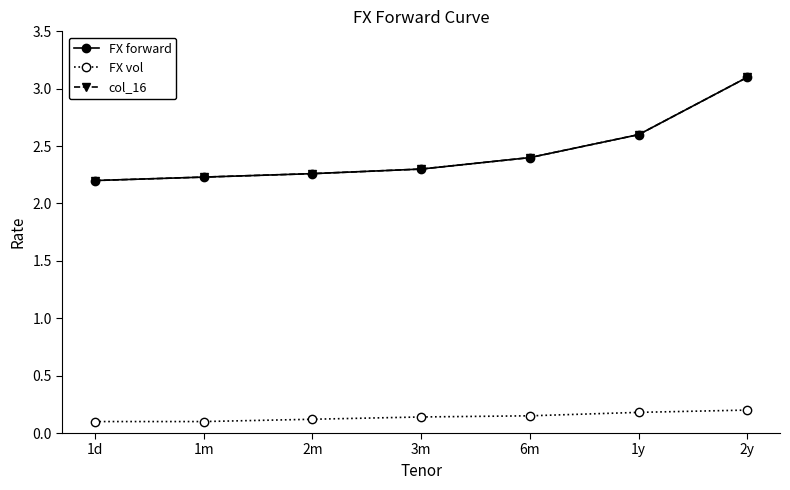

Is this an area chart (filled region under the line)?

No